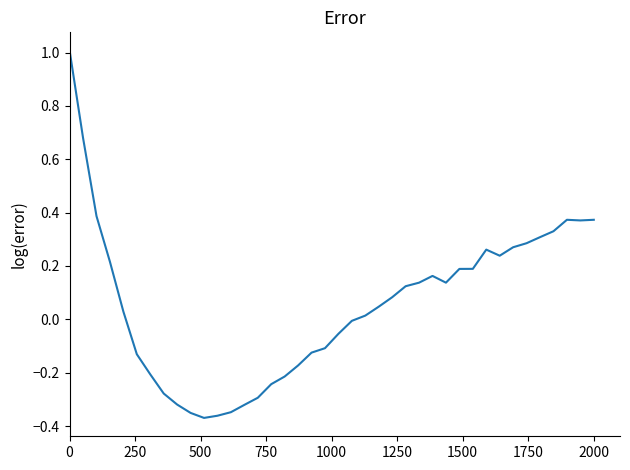

What is the greatest value displayed?

1.0